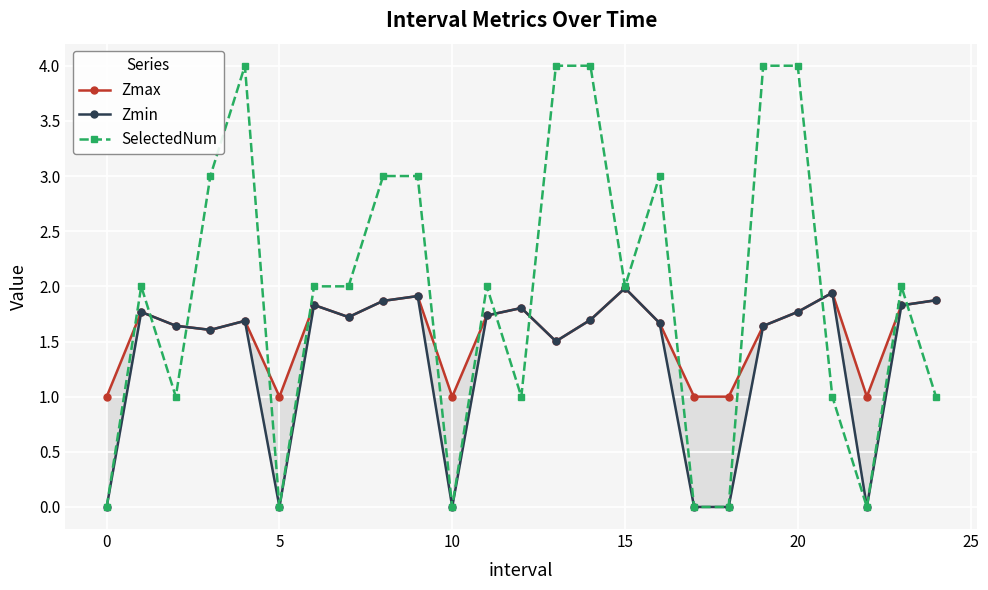

Rank the series by their average value, from highest to lowest.

SelectedNum, Zmax, Zmin